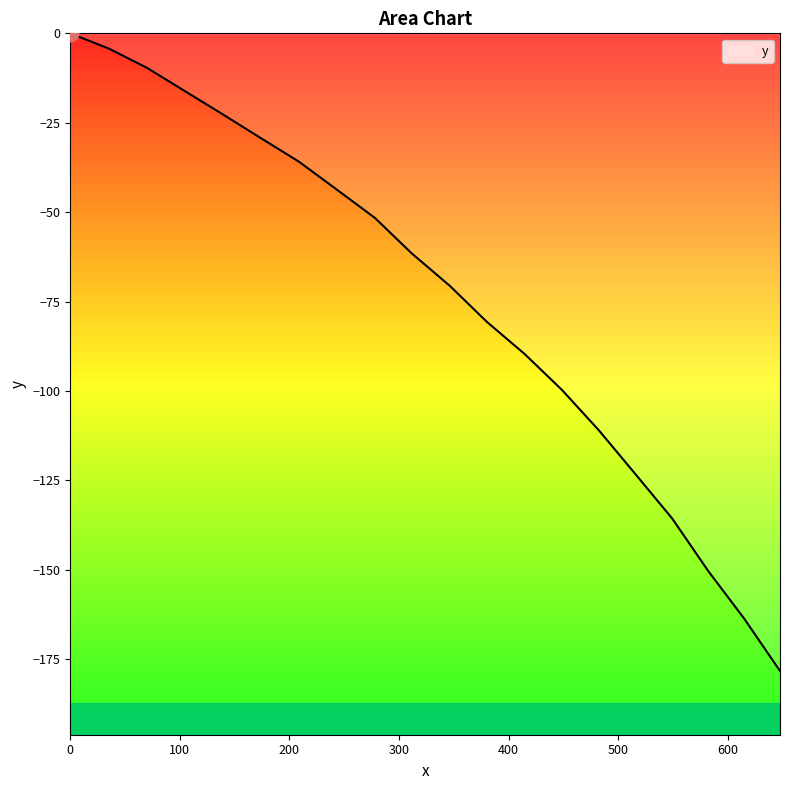

Does the chart display data point markers on the line(s)?

No